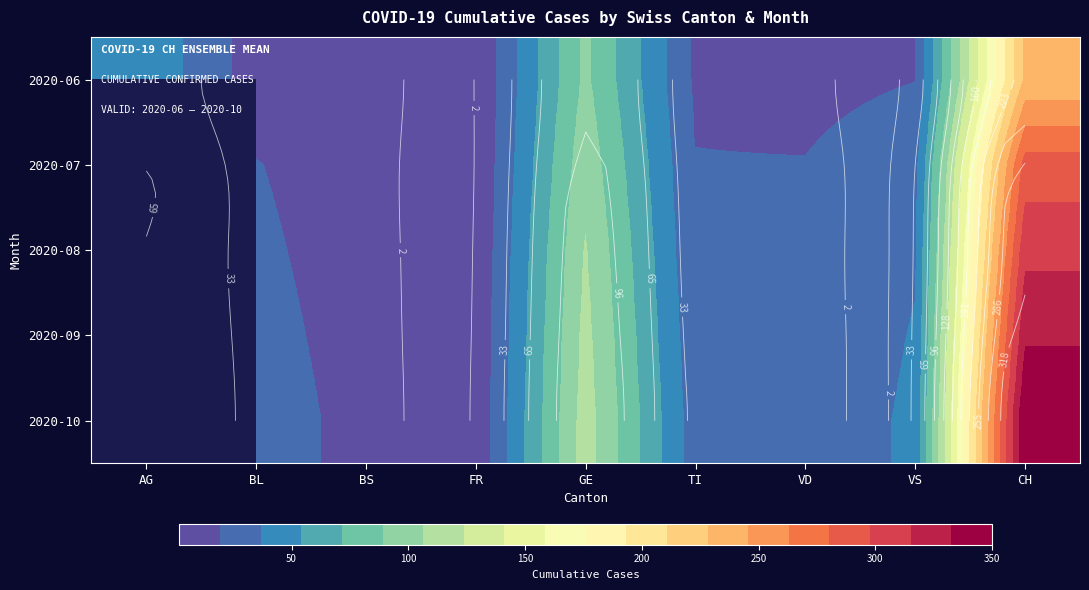

Which category has the highest value across all series?

CH